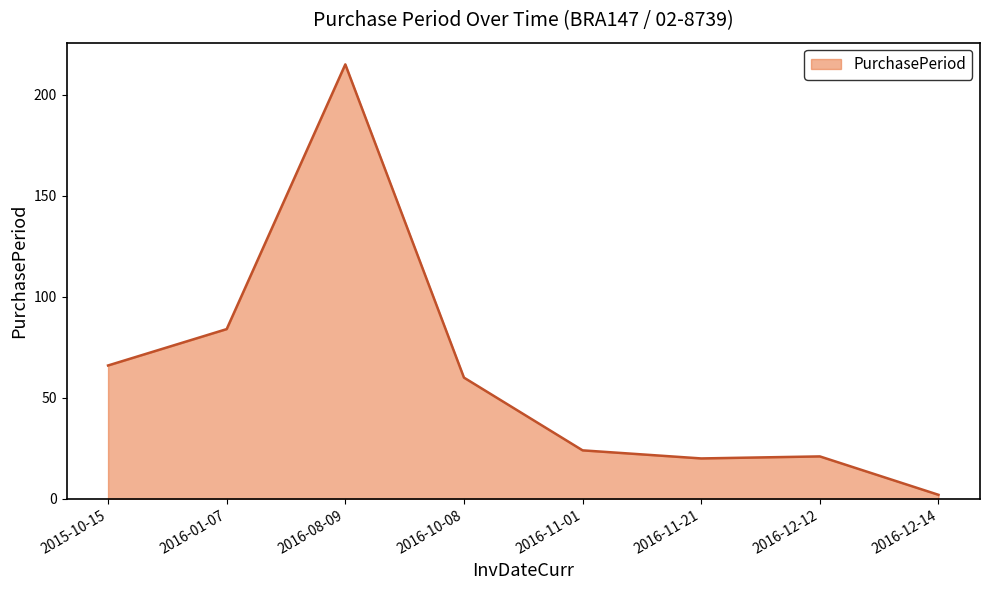

Is it true that the value at 2016-01-07 is 84?

True